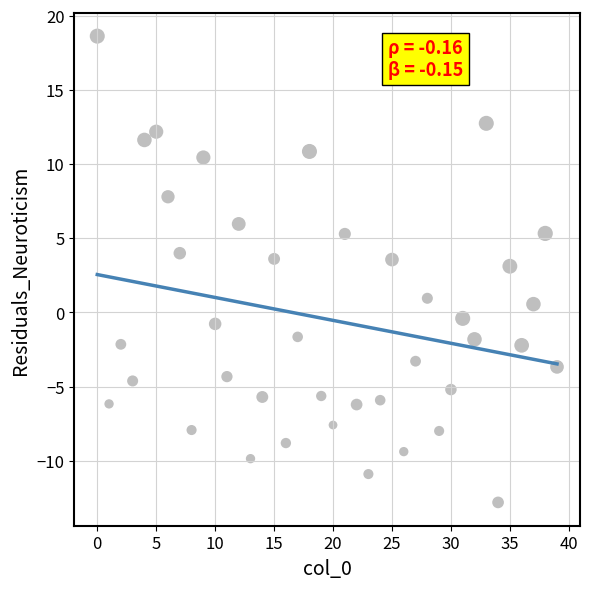

Count the number of points in this scatter plot.

40